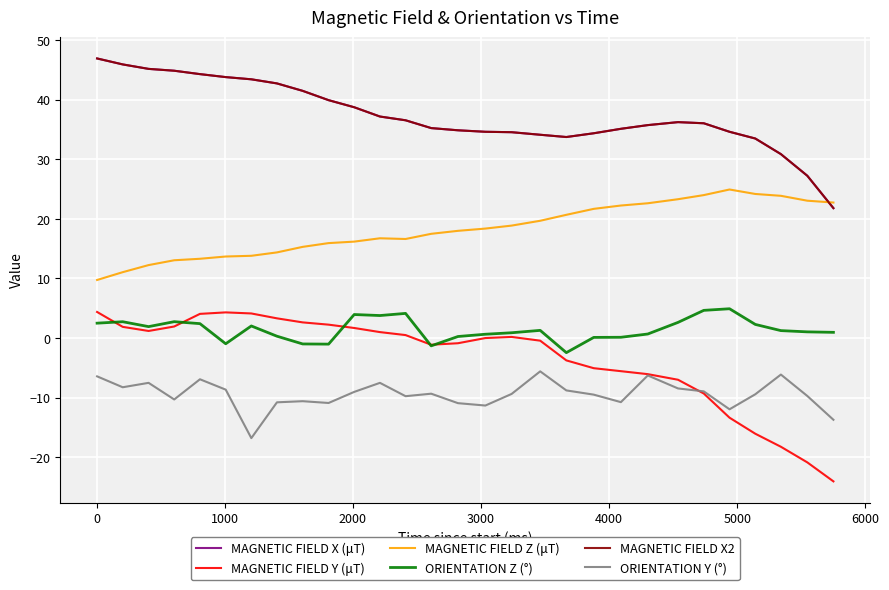

Is this an area chart (filled region under the line)?

No